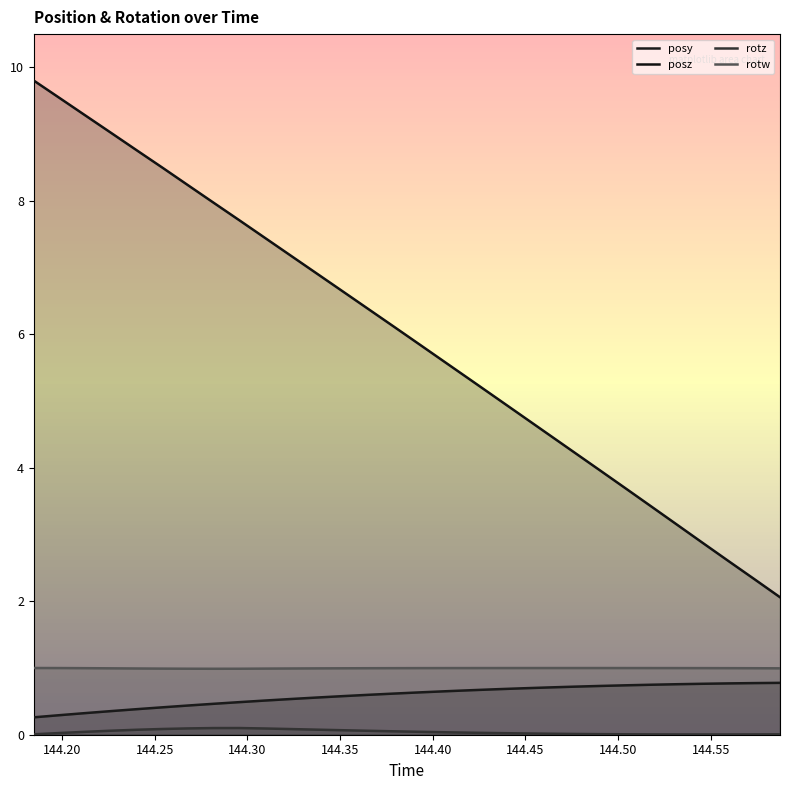

How many lines are shown in the chart?

4